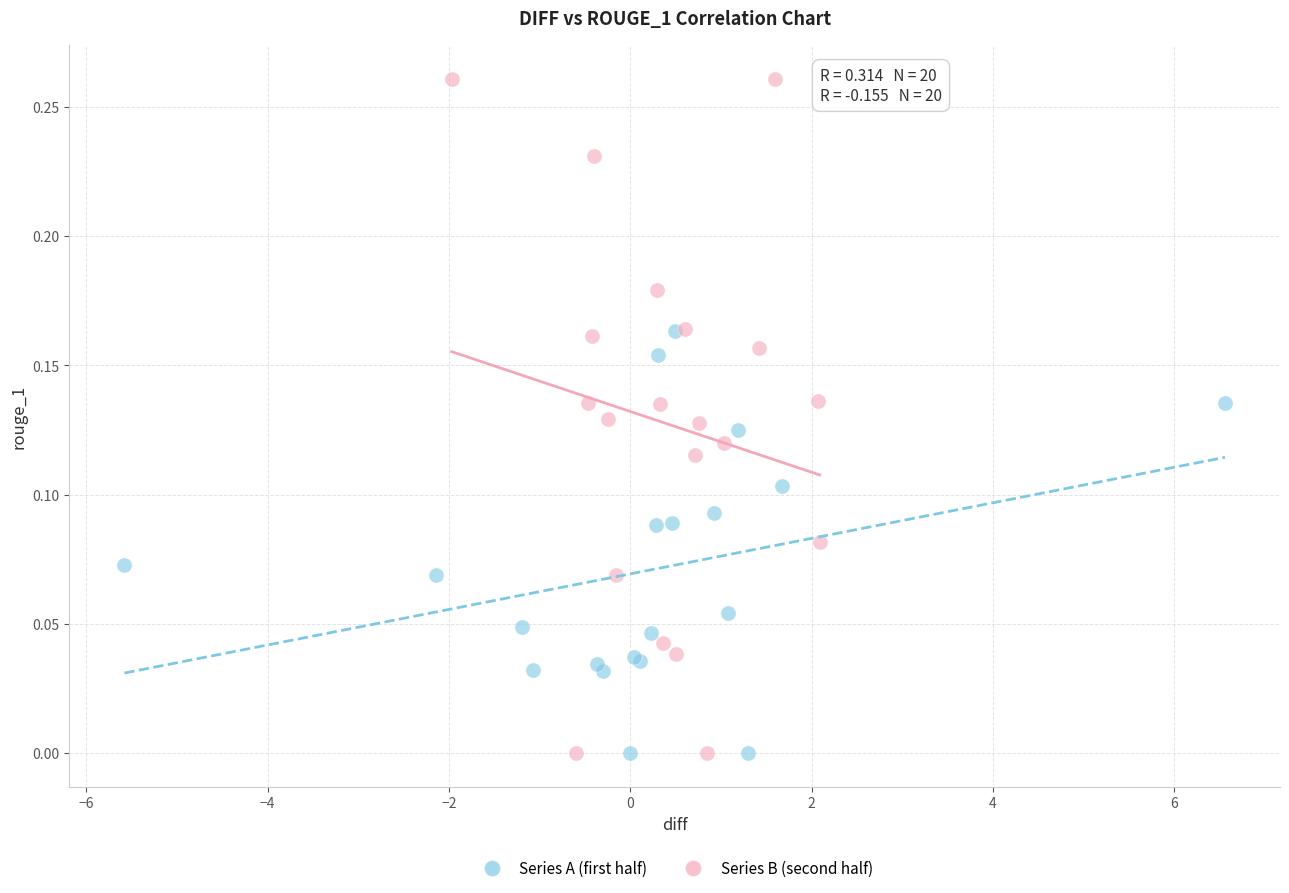

Which series reaches the maximum Y coordinate?

Series B (second half)